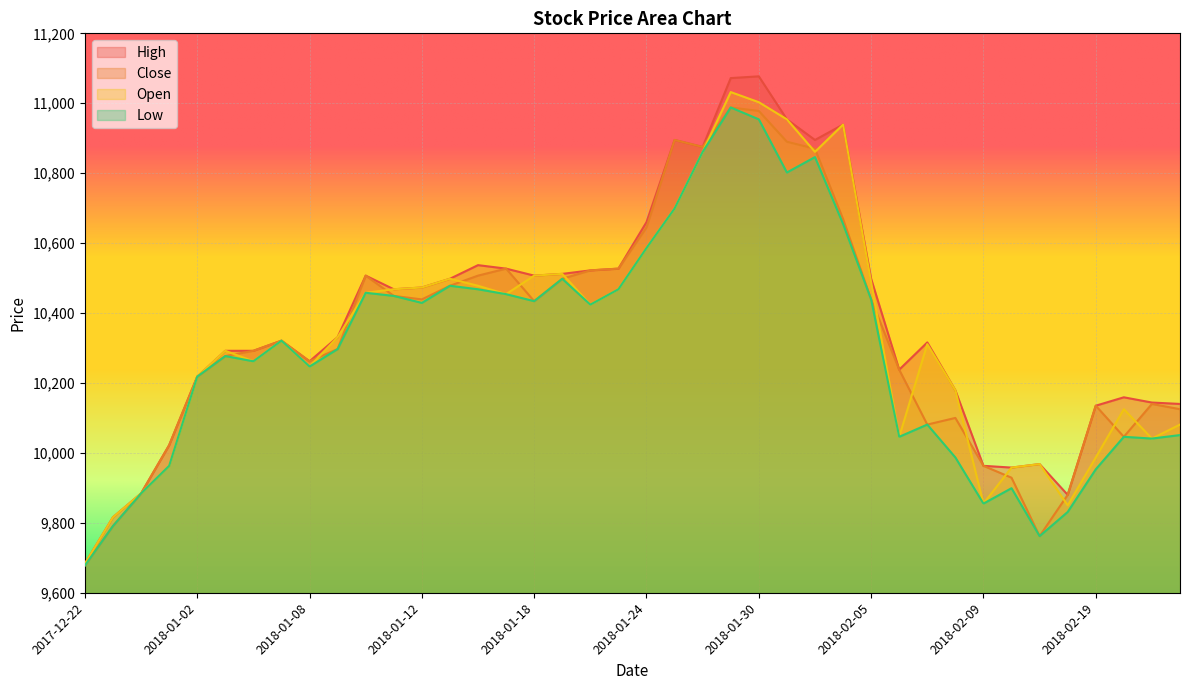

What is the difference between the maximum and minimum values in the Close series?

1310